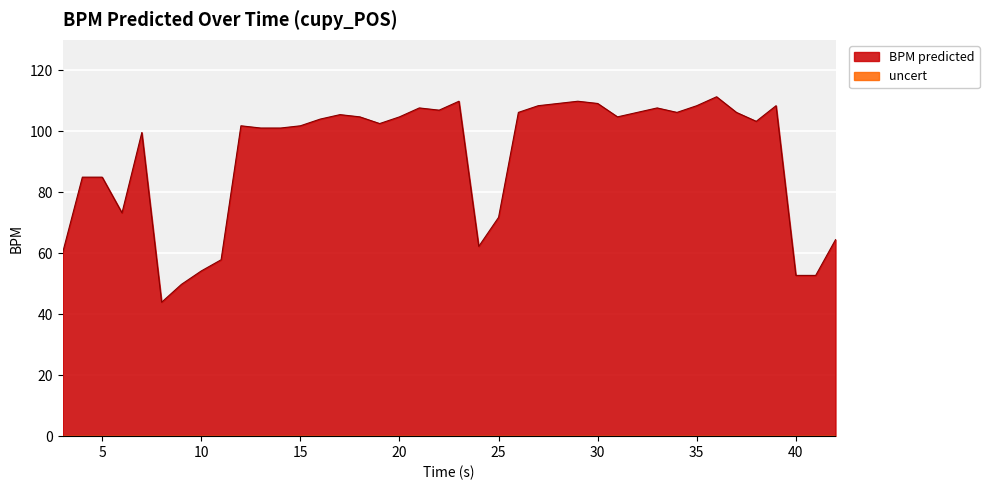

Does the chart display data point markers on the line(s)?

No